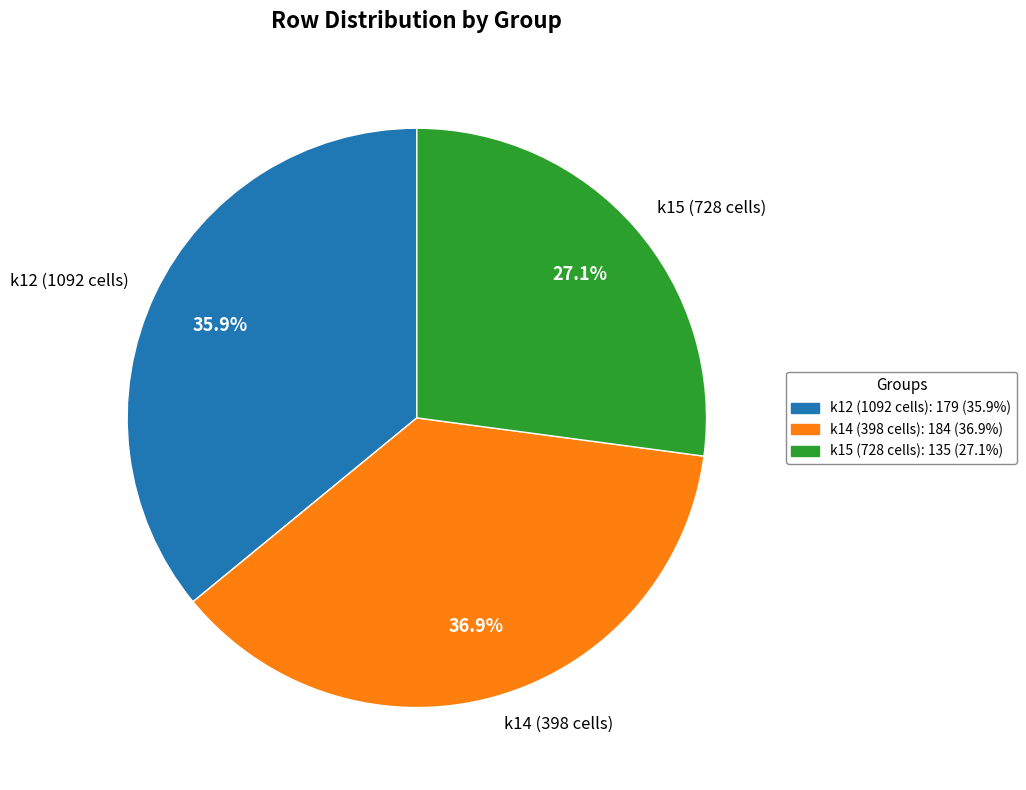

What portion of the pie excludes k15 (728 cells)?

72.9%